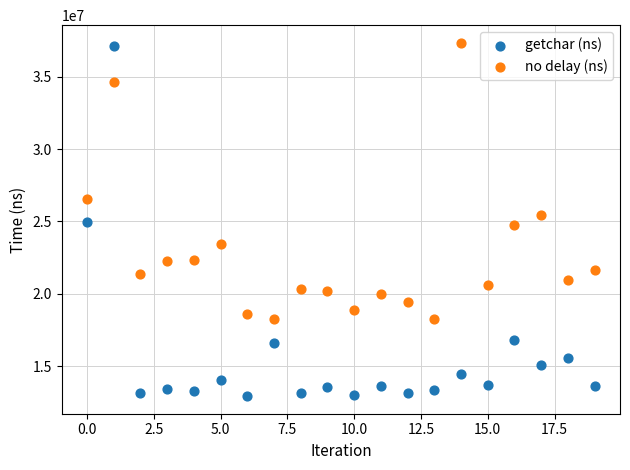

In the no delay (ns) series, what Y value is closest to 27793350?

26572000